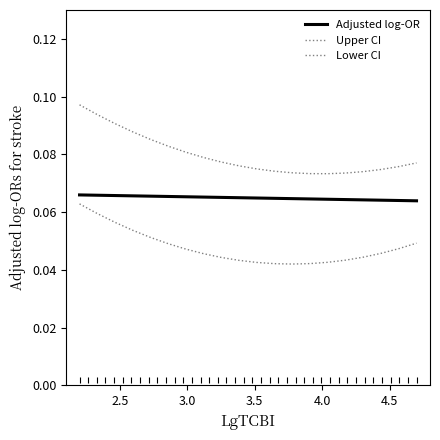

How many lines are shown in the chart?

3